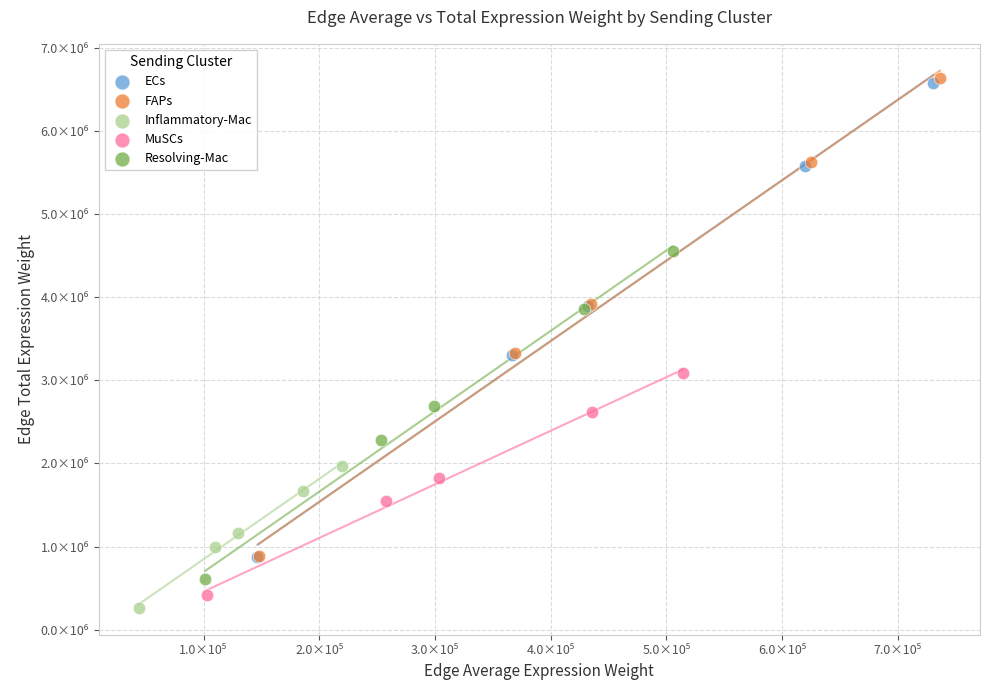

What are all the series names shown in the legend?

ECs, FAPs, Inflammatory-Mac, MuSCs, Resolving-Mac